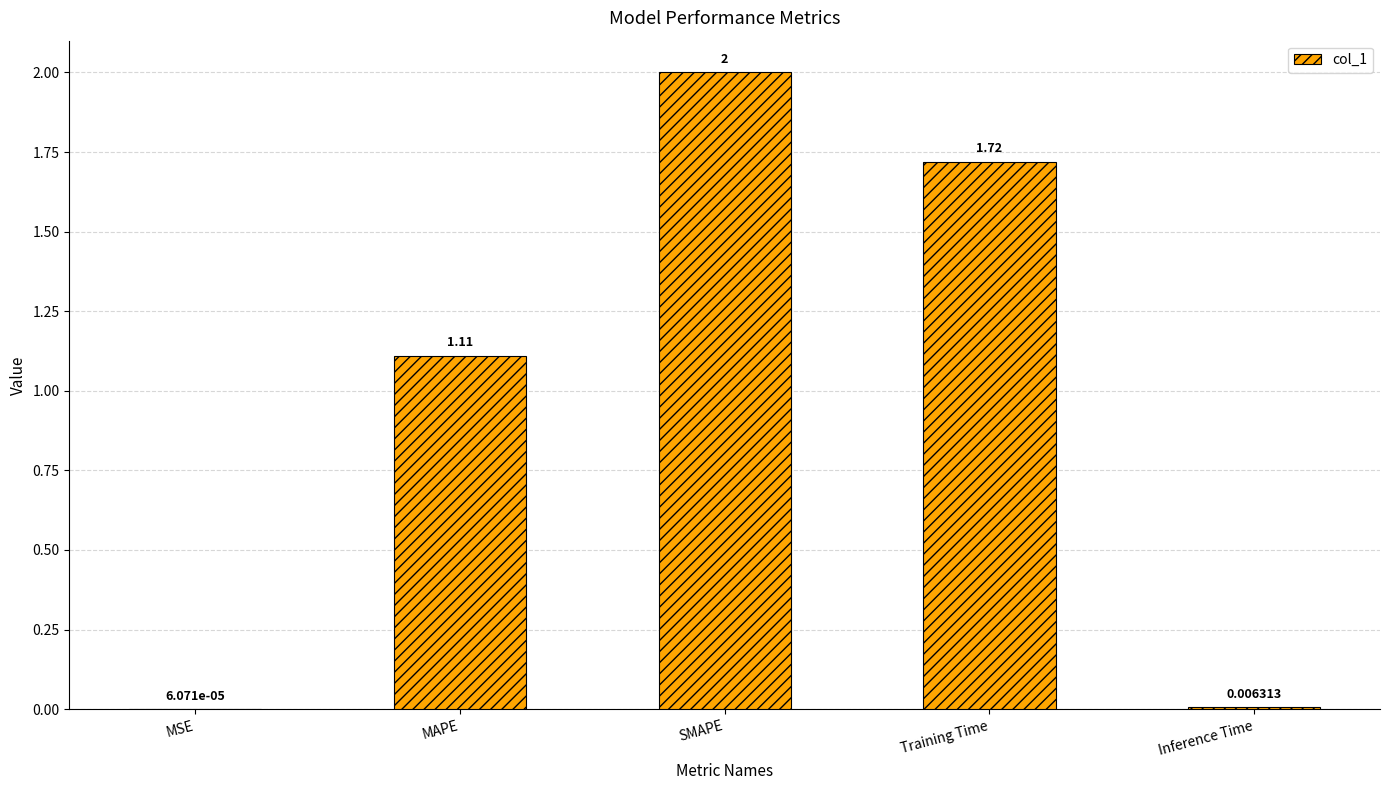

At which label does the data first exceed 1?

MAPE